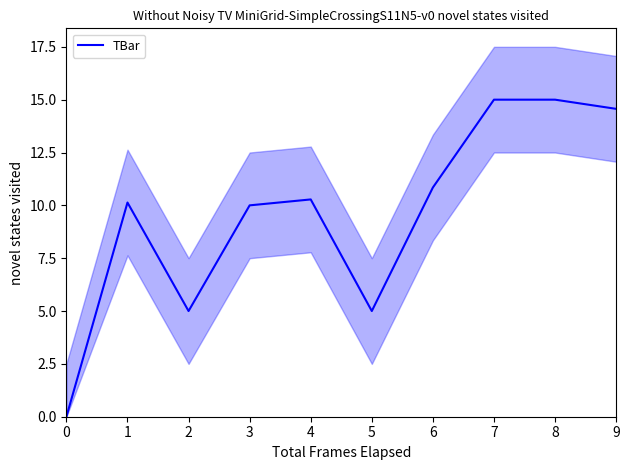

Rank the categories by value from lowest to highest.

0, 2, 5, 3, 1, 4, 6, 9, 7, 8